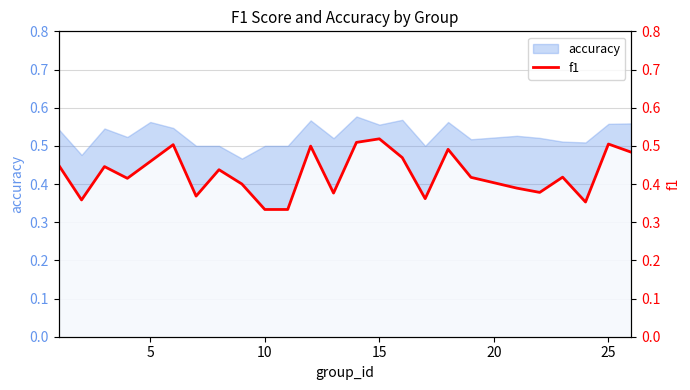

How many lines are shown in the chart?

1